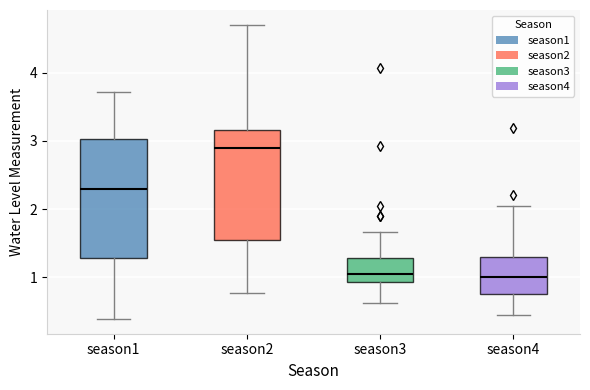

Reading left to right, transcribe this box plot: for each box, give where its median line is, the range the box spans, and where its two whiskers end, as read against the y-axis. The values are not printed on the chart, so give them approximately, as read against the axis.

season1: median 2.3, box 1.3 to 3.0, whiskers 0.4 to 3.7
season2: median 2.9, box 1.5 to 3.2, whiskers 0.8 to 4.7
season3: median 1.1, box 0.9 to 1.3, whiskers 0.6 to 1.7
season4: median 1.0, box 0.8 to 1.3, whiskers 0.5 to 2.1